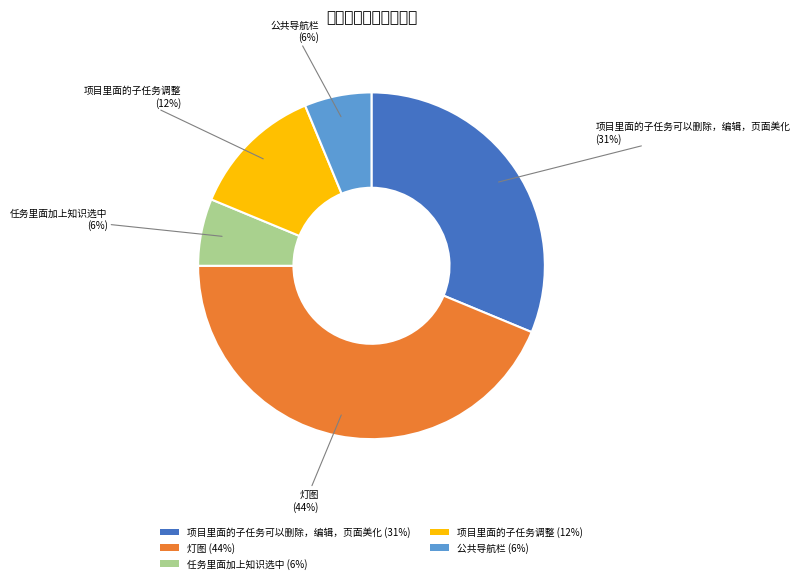

Rank the categories by value from highest to lowest.

灯图, 项目里面的子任务可以删除，编辑，页面美化, 项目里面的子任务调整, 任务里面加上知识选中, 公共导航栏